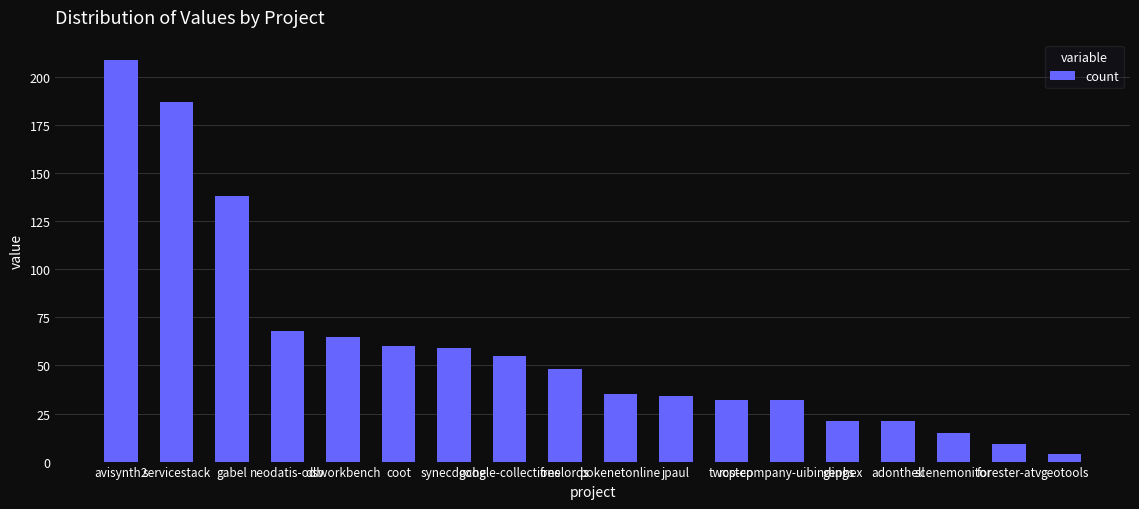

How many categories are shown in the chart?

18